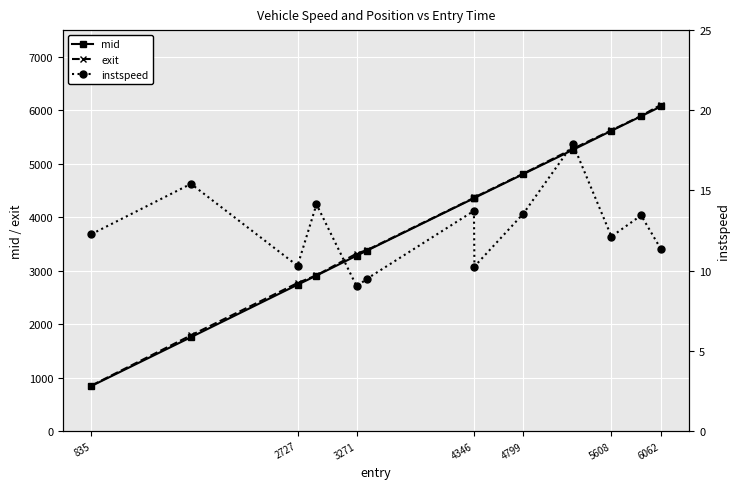

True or false: exit has more than 2 points higher than both neighbors.

False